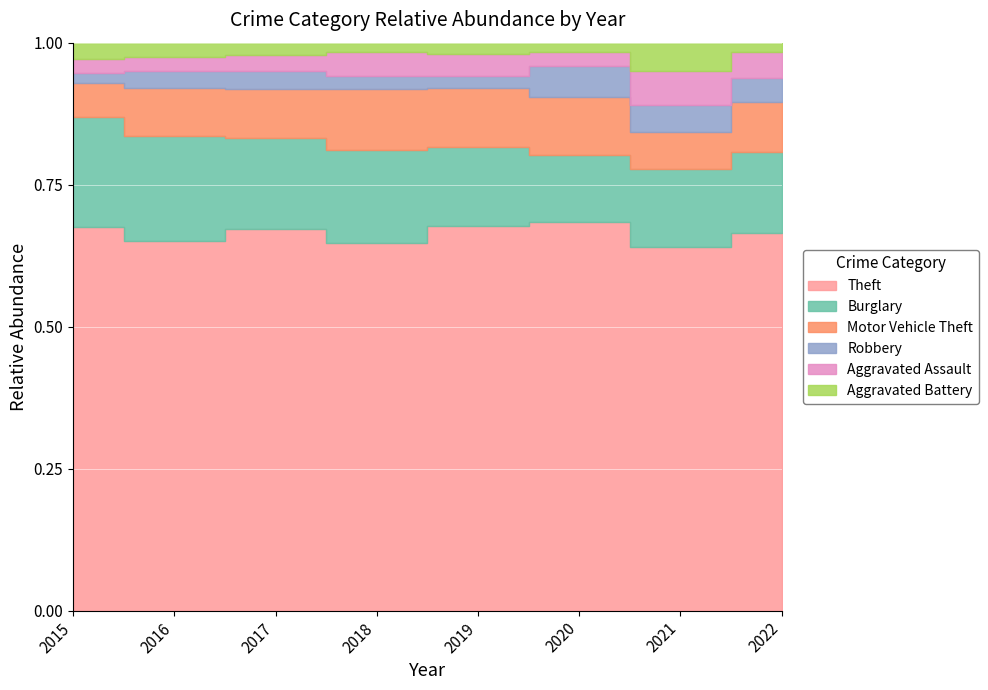

At which label does Aggravated Battery reach its peak?

2021